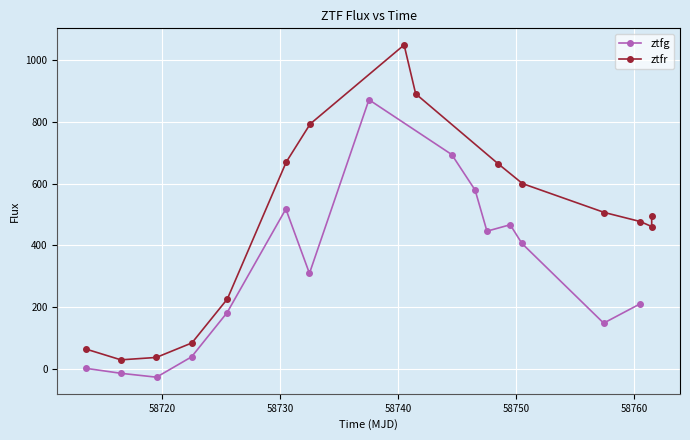

Which series has the largest total across all categories?

ztfr